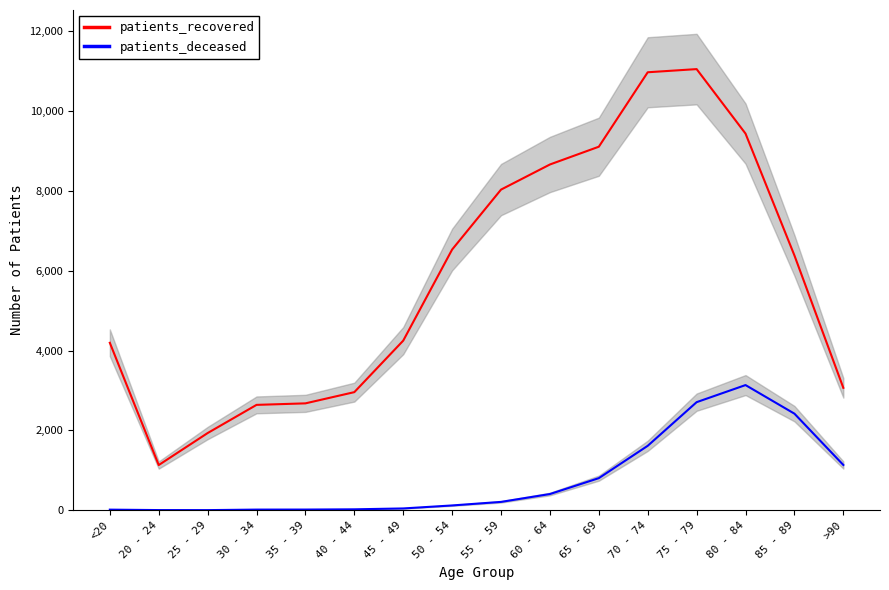

True or false: patients_recovered has a value of 11909 at 65 - 69.

False